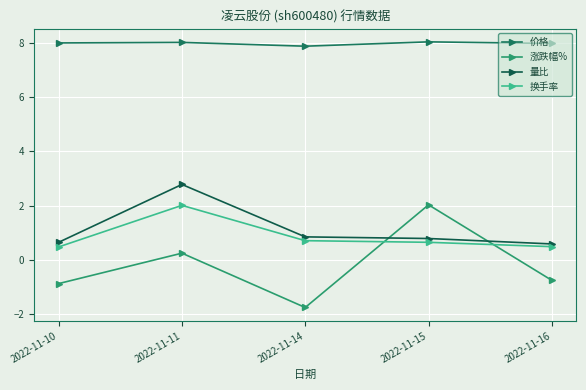

Reading right to left, extract all data points from this chart.

价格: 2022-11-16=8.0	2022-11-15=8.0	2022-11-14=7.9	2022-11-11=8.0	2022-11-10=8.0
涨跌幅%: 2022-11-16=-0.8	2022-11-15=2.0	2022-11-14=-1.8	2022-11-11=0.2	2022-11-10=-0.9
量比: 2022-11-16=0.6	2022-11-15=0.8	2022-11-14=0.8	2022-11-11=2.8	2022-11-10=0.7
换手率: 2022-11-16=0.5	2022-11-15=0.7	2022-11-14=0.7	2022-11-11=2.0	2022-11-10=0.5